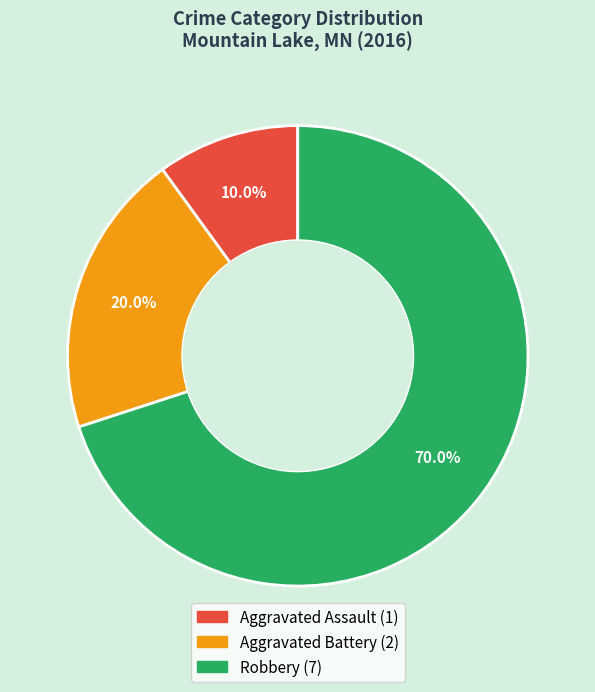

To the nearest percent, what portion does Aggravated Assault represent?

10%